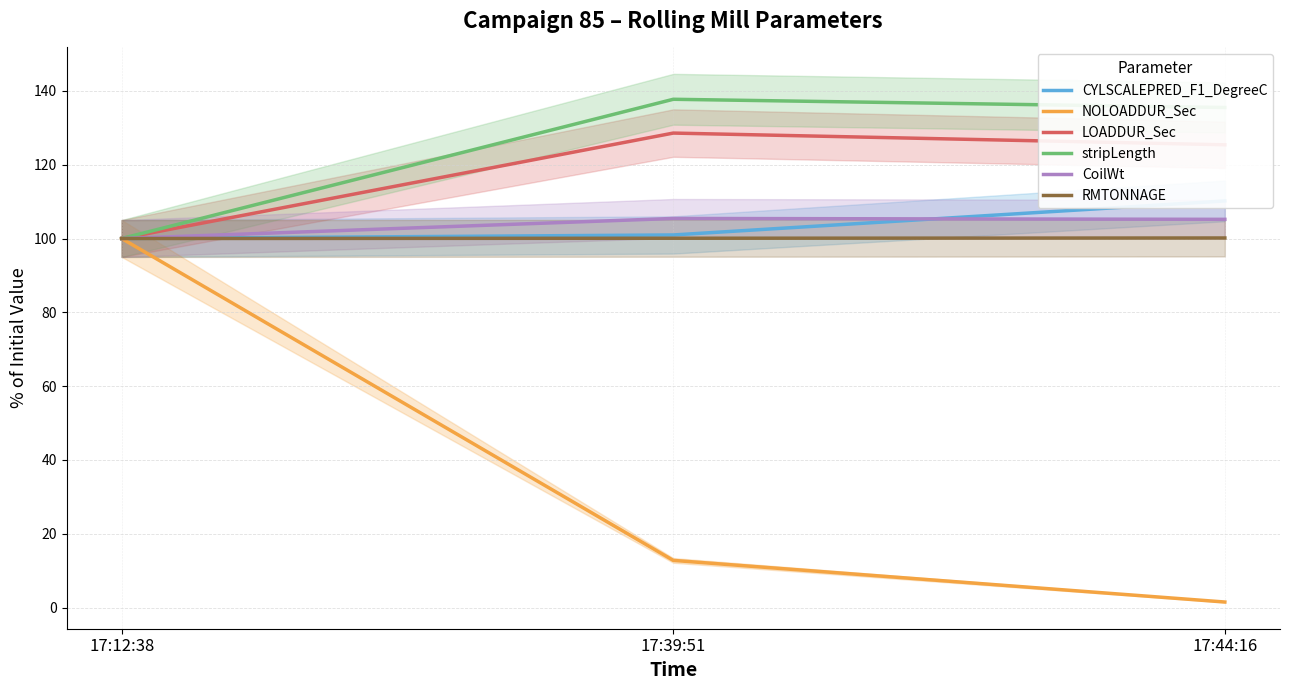

What is the difference between the stripLength values at 17:44:16 and 17:39:51?

2.2